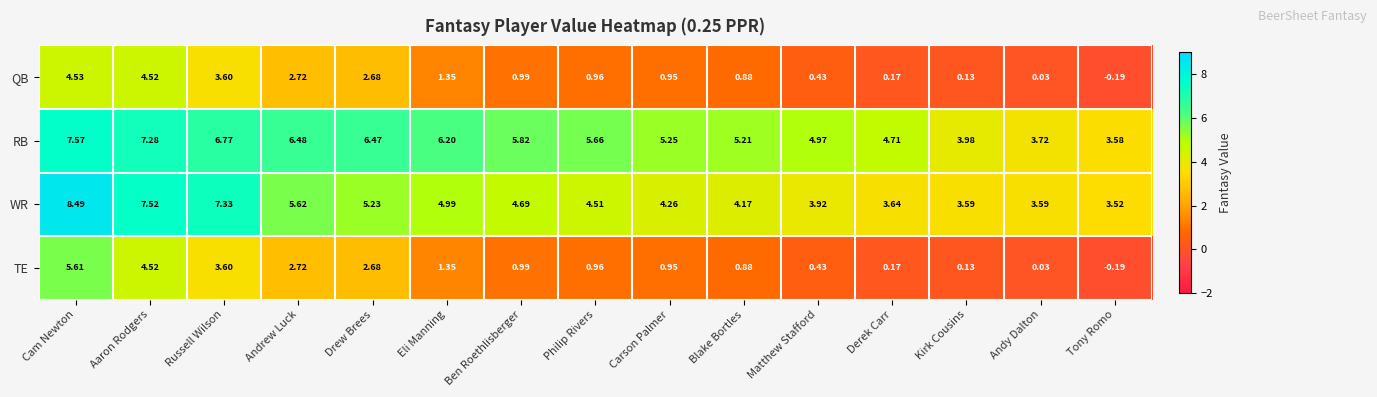

Which category has the lowest value in the TE series?

Tony Romo